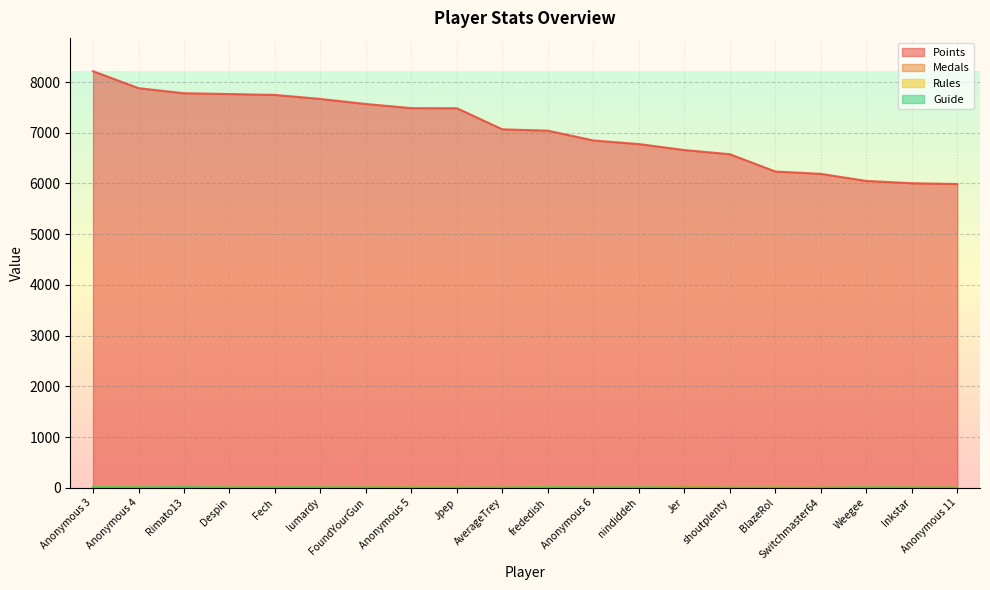

True or false: Rules has a value of 3 at Weegee.

False